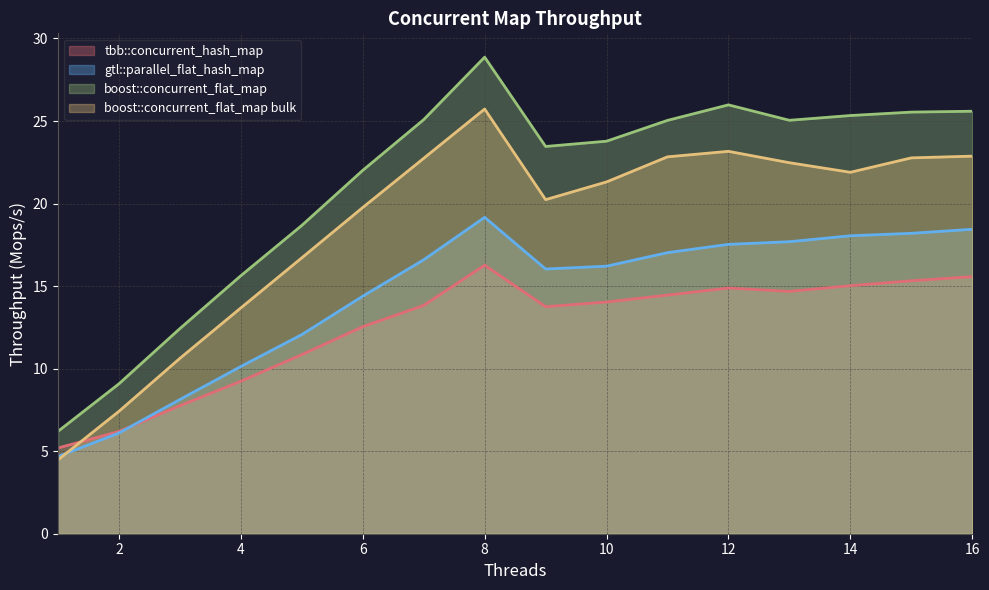

True or false: gtl::parallel_flat_hash_map has more than 1 points higher than both neighbors.

False